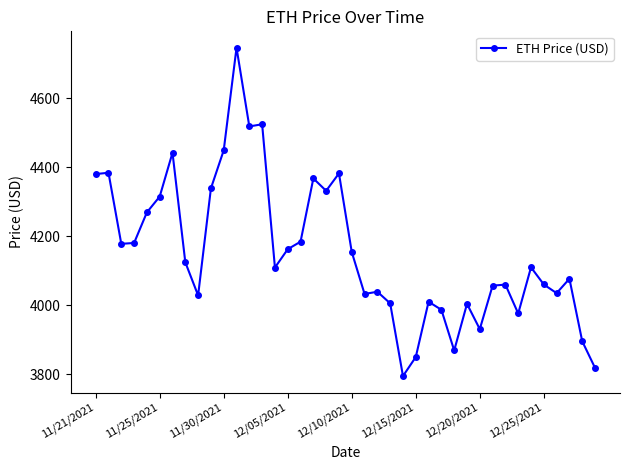

What is the value of the 38th point from the left?

4076.6